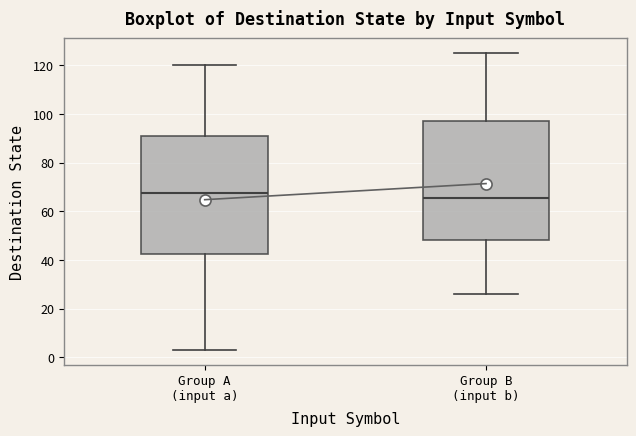

Reading left to right, read every box against the y-axis: the position of its median line, the range the box covers, and the ends of its whiskers. The values are not printed on the chart, so give them approximately, as read against the axis.

Group A (input a): median 68, box 42 to 92, whiskers 4 to 120
Group B (input b): median 66, box 48 to 98, whiskers 26 to 126